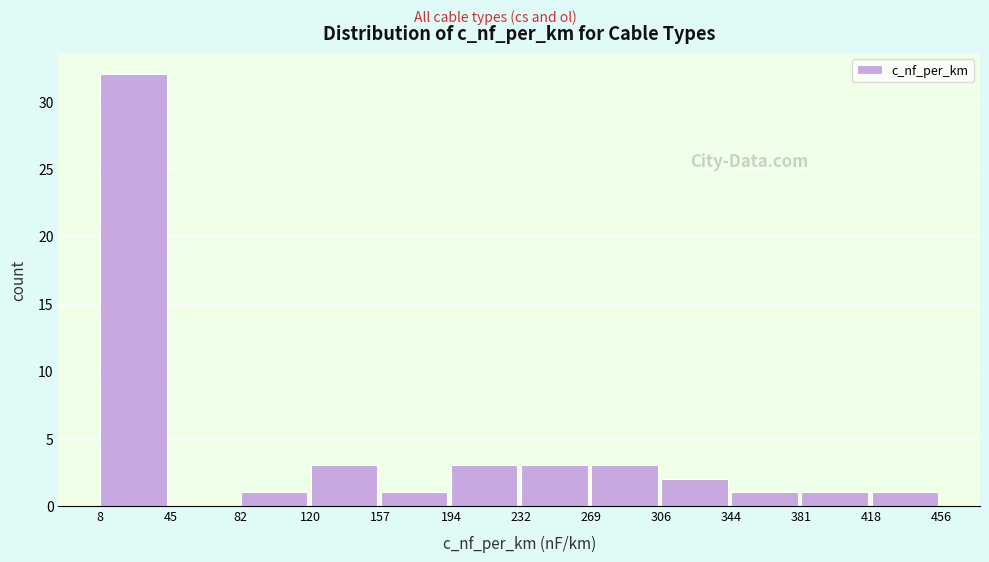

Reading left to right, list every bar in this chart as the range it spans on the x-axis followed by its height. The values are not printed on the chart, so give them approximately, as read against the axis.

8 to 45: 32
45 to 82: 0
82 to 120: 1
120 to 157: 3
157 to 194: 1
194 to 232: 3
232 to 269: 3
269 to 306: 3
306 to 344: 2
344 to 381: 1
381 to 418: 1
418 to 456: 1